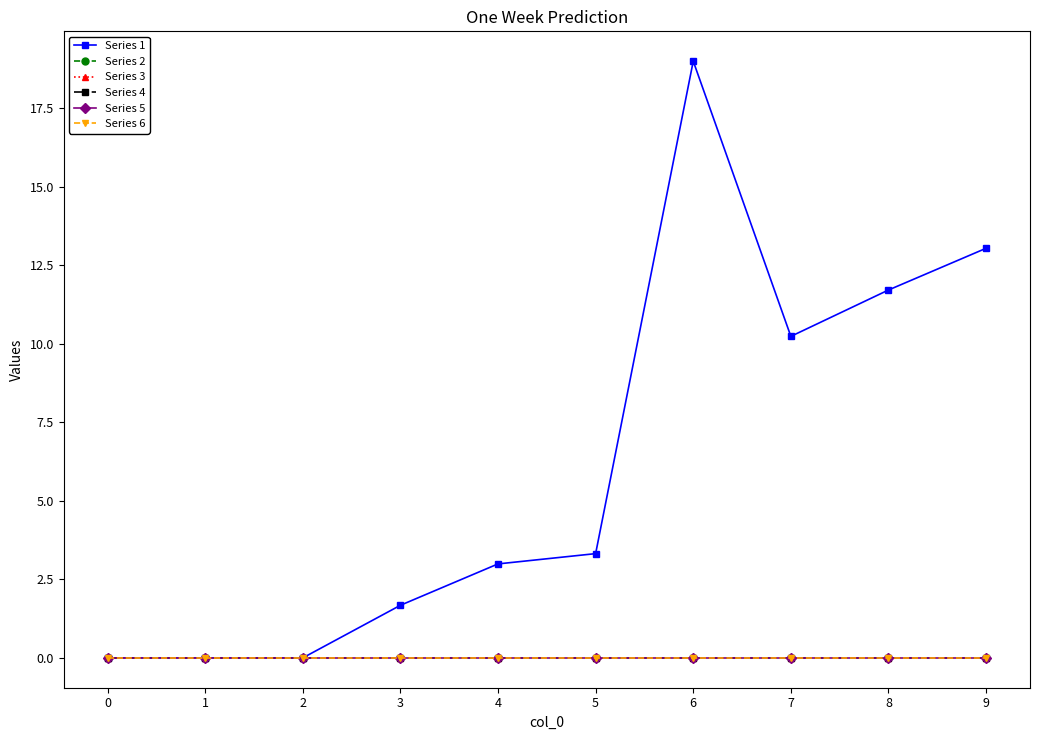

What is the total value across all series at 4?

3.0